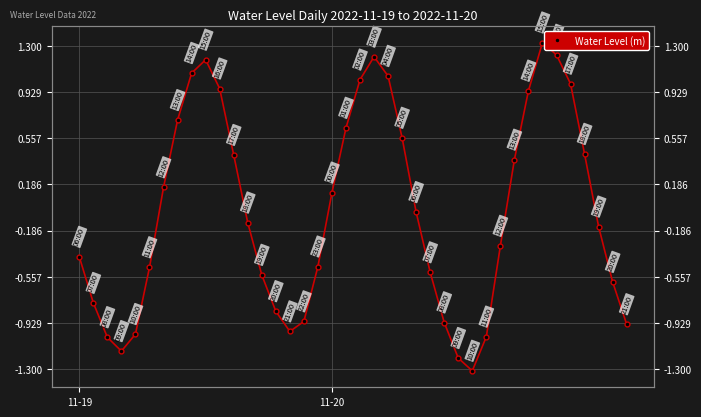

How many values are below 0?

22